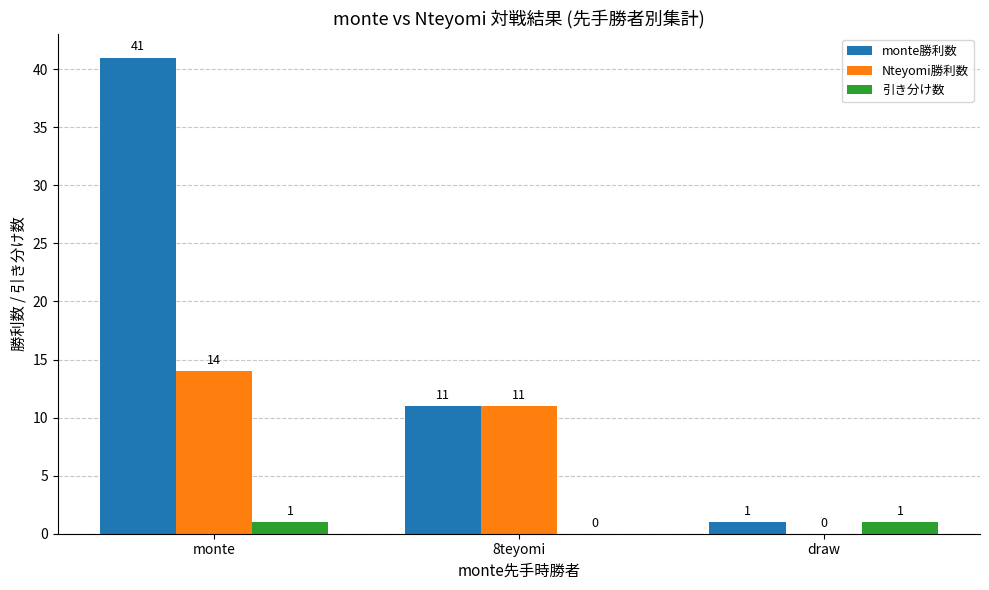

Where is Nteyomi勝利数 nearest to the value 7?

8teyomi